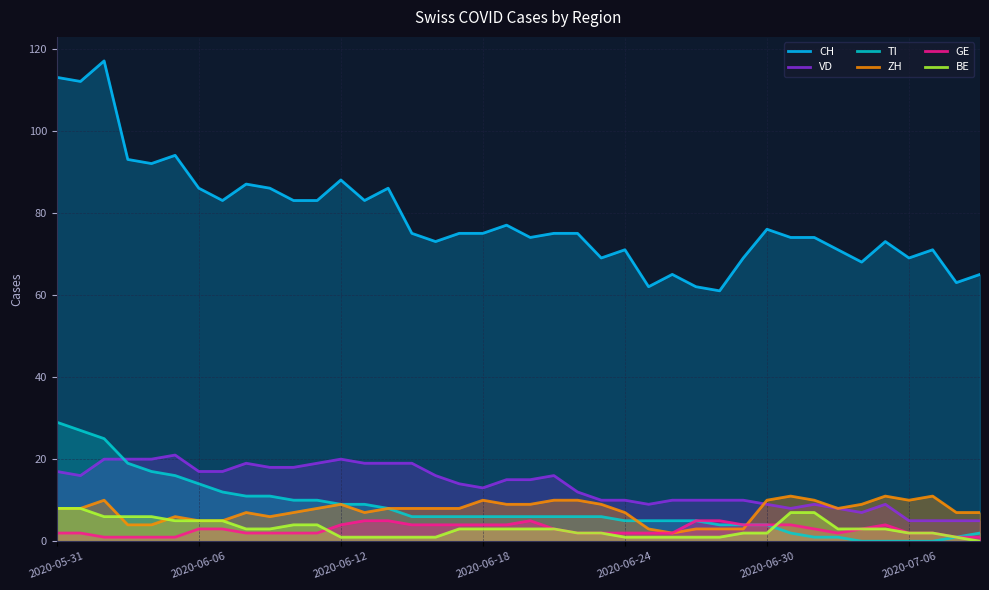

Which series has the largest total across all categories?

CH